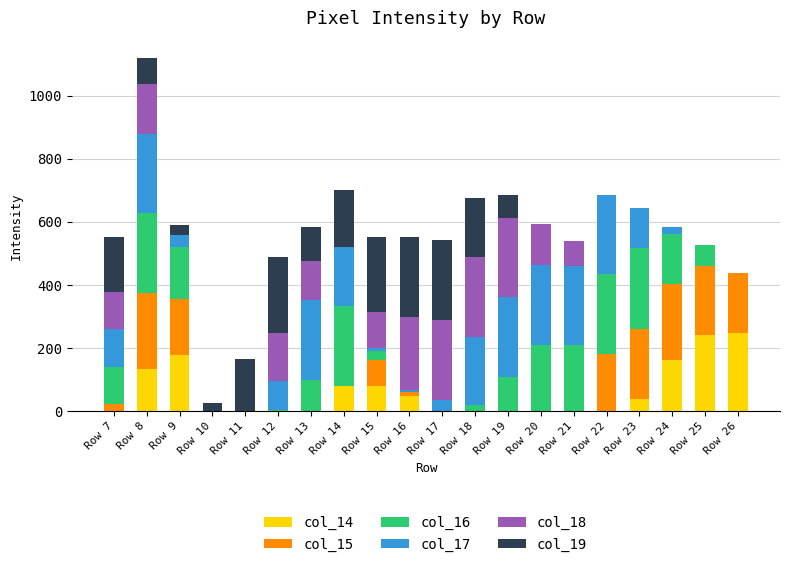

At which category is the sum across all series the highest?

Row 8